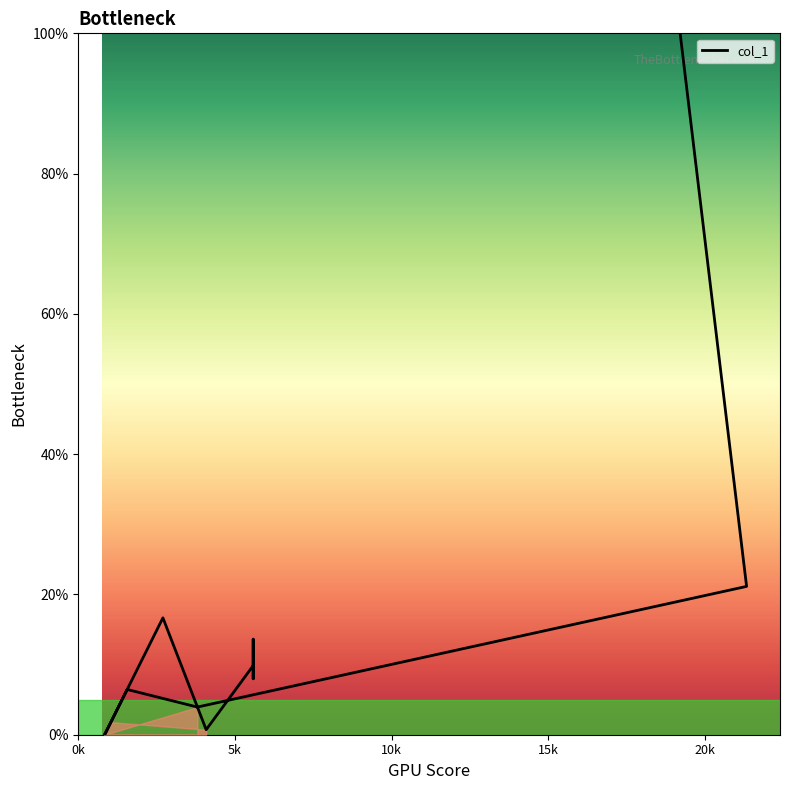

How many lines are shown in the chart?

1